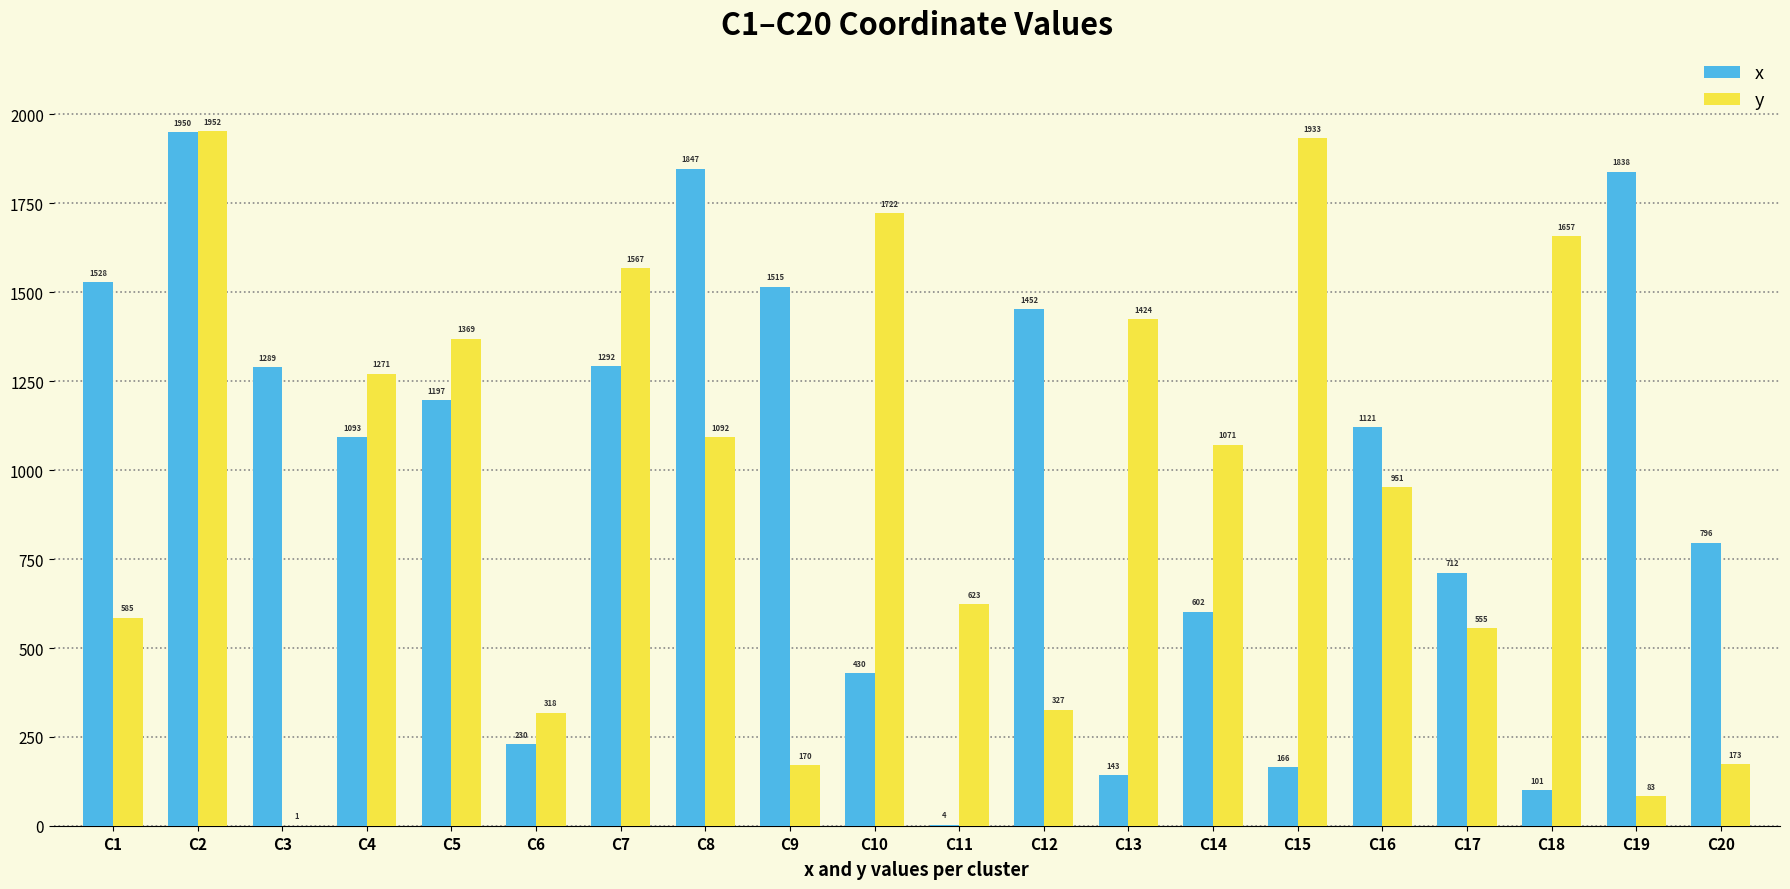

Reading left to right, transcribe all the data shown in this chart.

x: C1=1528	C2=1950	C3=1289	C4=1093	C5=1197	C6=230	C7=1292	C8=1847	C9=1515	C10=430	C11=4	C12=1452	C13=143	C14=602	C15=166	C16=1121	C17=712	C18=101	C19=1838	C20=796
y: C1=585	C2=1952	C3=1	C4=1271	C5=1369	C6=318	C7=1567	C8=1092	C9=170	C10=1722	C11=623	C12=327	C13=1424	C14=1071	C15=1933	C16=951	C17=555	C18=1657	C19=83	C20=173